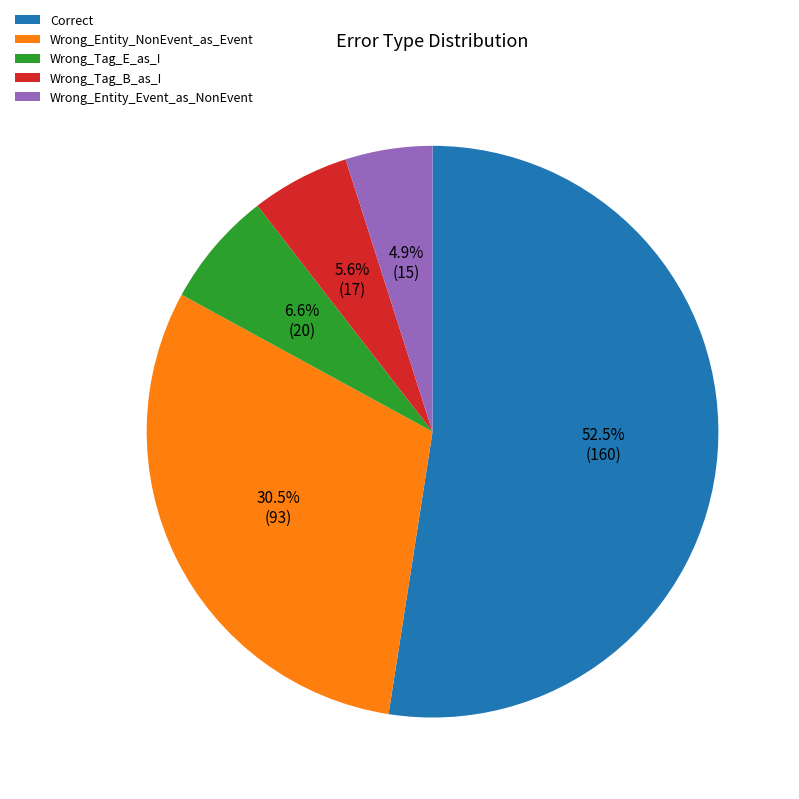

What portion of the pie excludes Wrong_Entity_NonEvent_as_Event?

69.5%